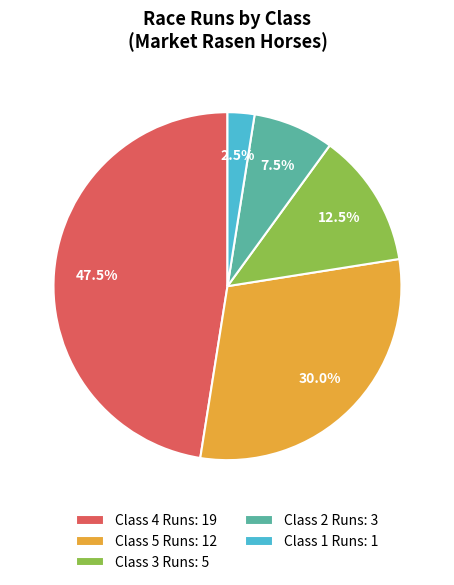

Which category has the smallest portion of the pie?

Class 1 Runs: 1